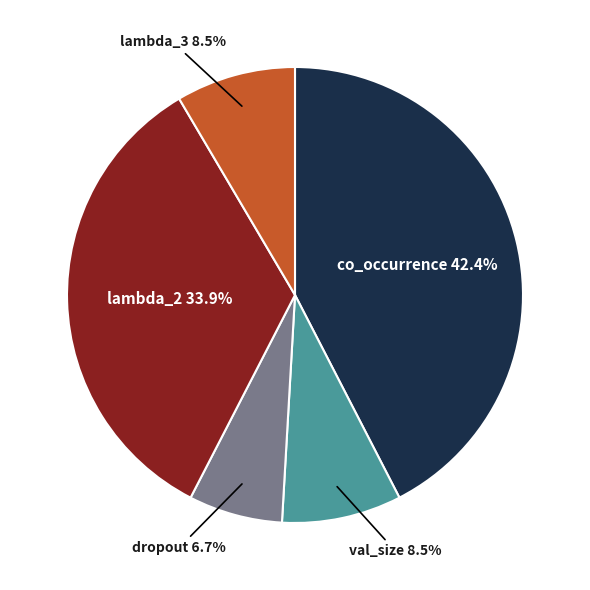

Is there a majority slice in this chart?

No